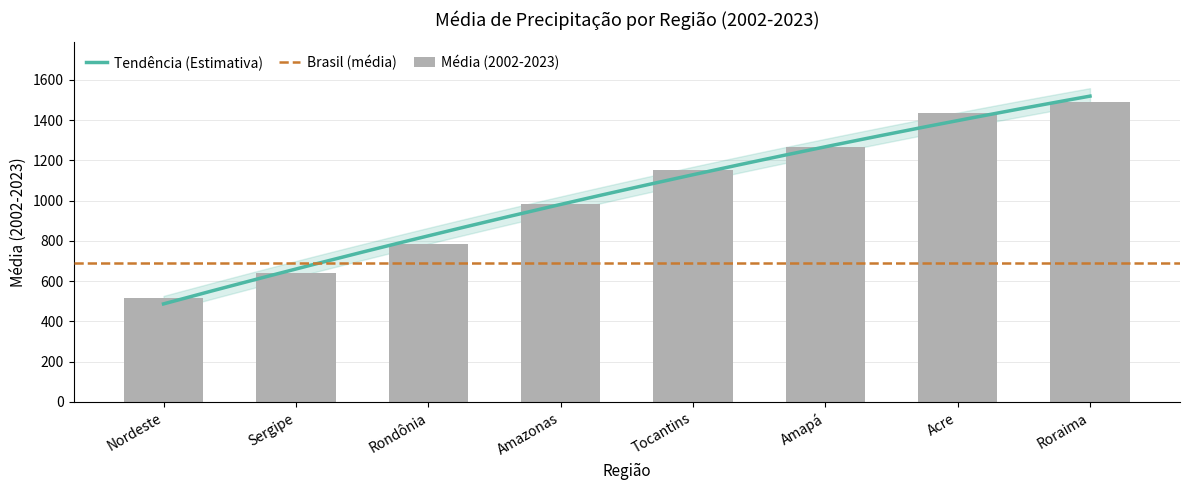

What is the smallest value displayed?

515.3